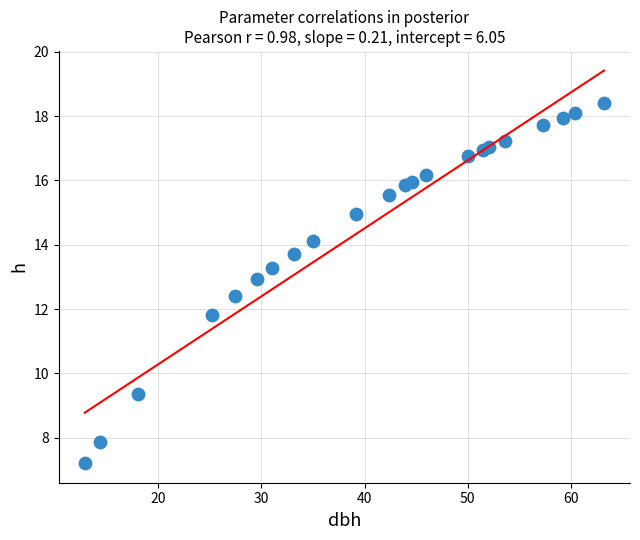

What Y value in the scatter plot is closest to 12?

11.8